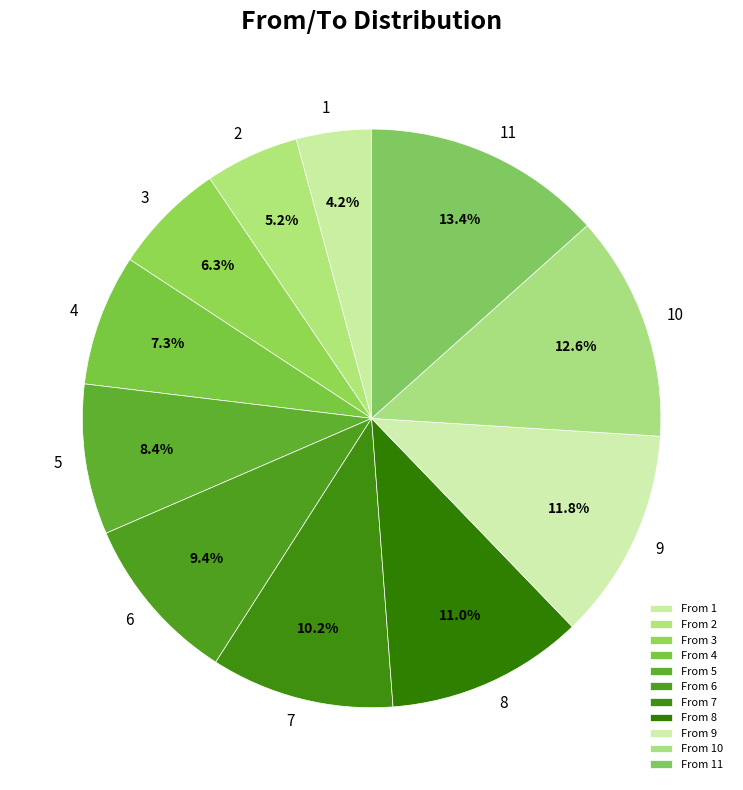

To the nearest percent, what is the combined percentage of 9 and 11?

25%